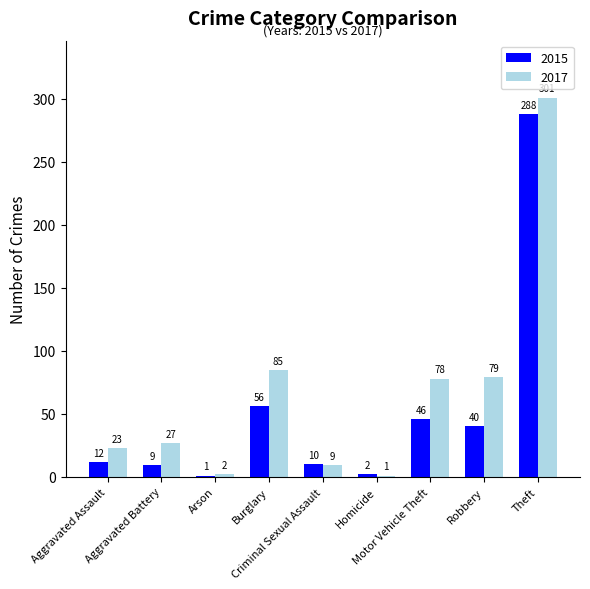

What is the sum of all 2015 values?

464